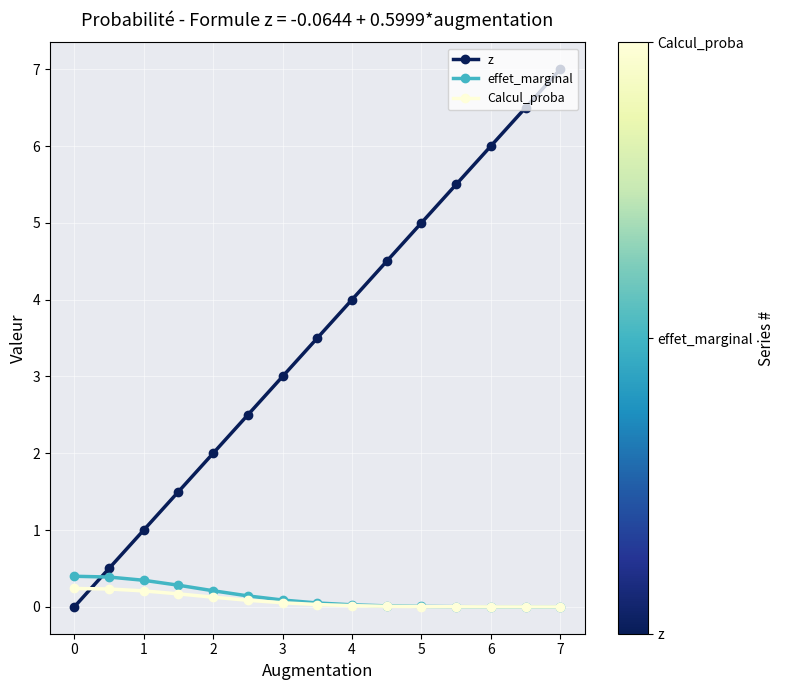

After their last crossing, which series has the higher values: z or Calcul_proba?

z